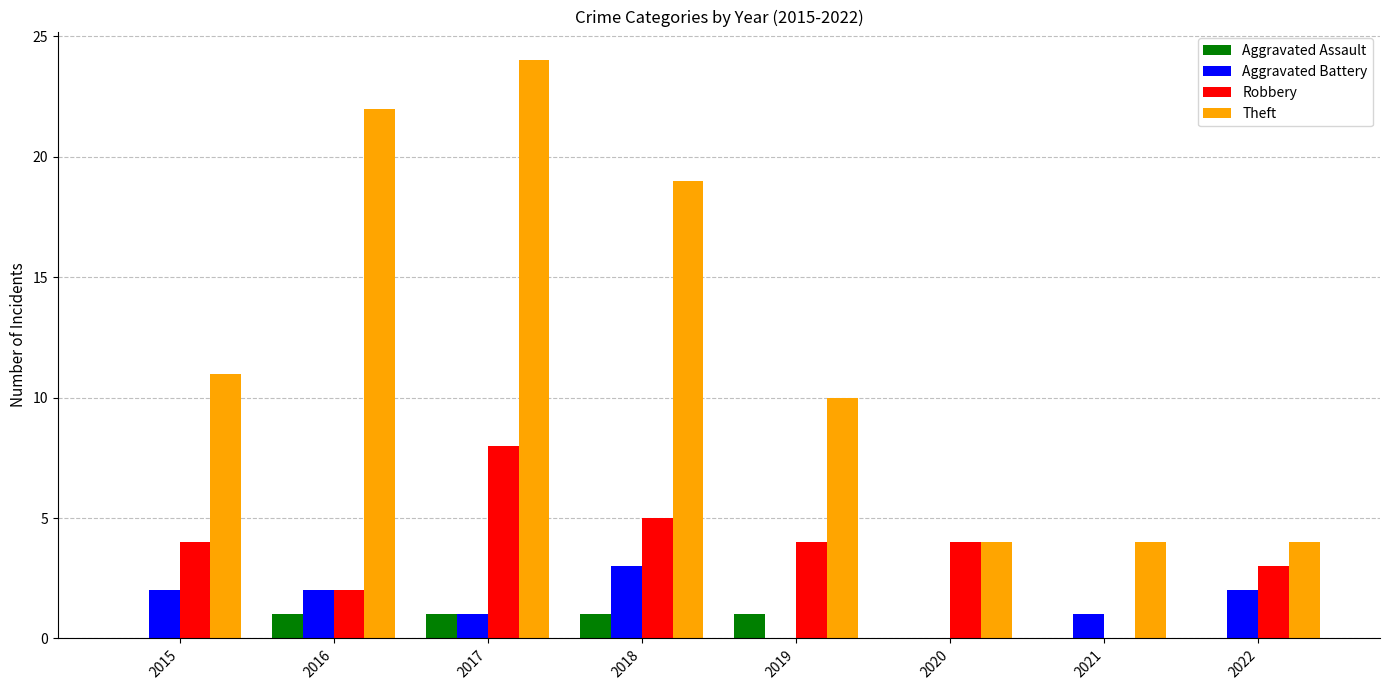

Which series has the largest total across all categories?

Theft